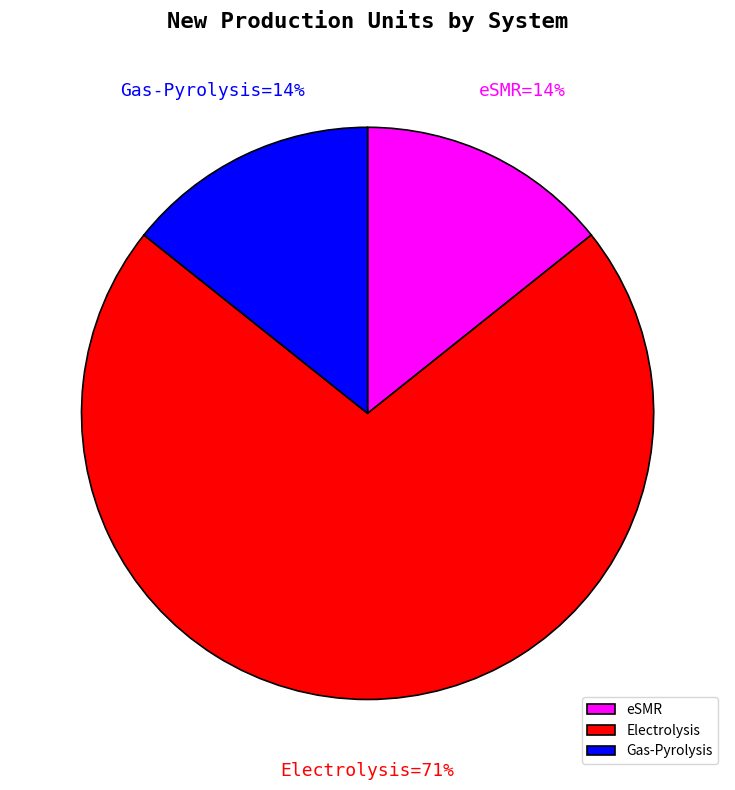

Which has a higher value, Gas-Pyrolysis or Electrolysis?

Electrolysis